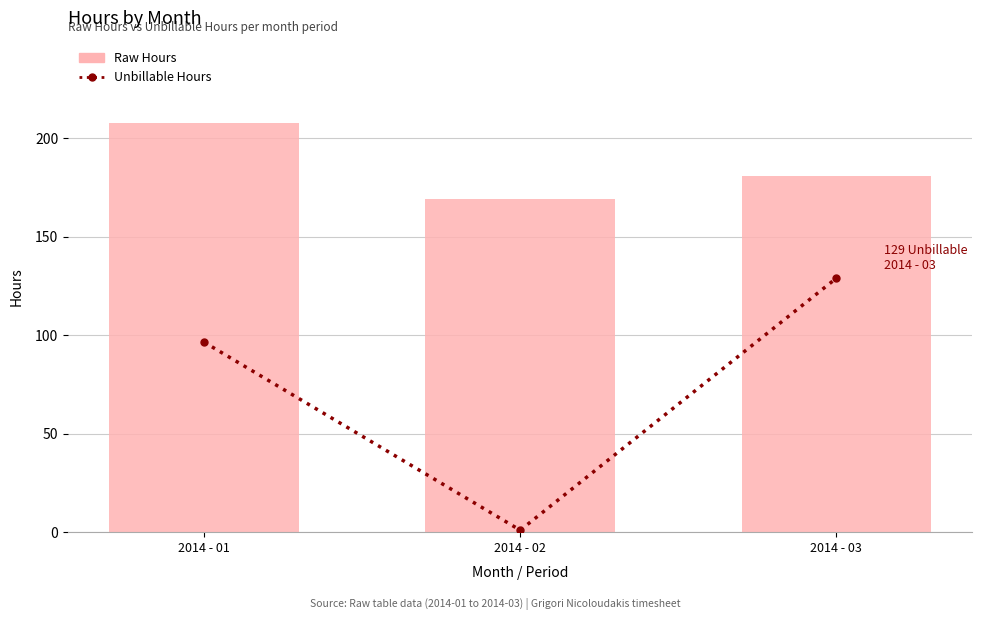

What are all the series names shown in the legend?

Unbillable Hours, Raw Hours